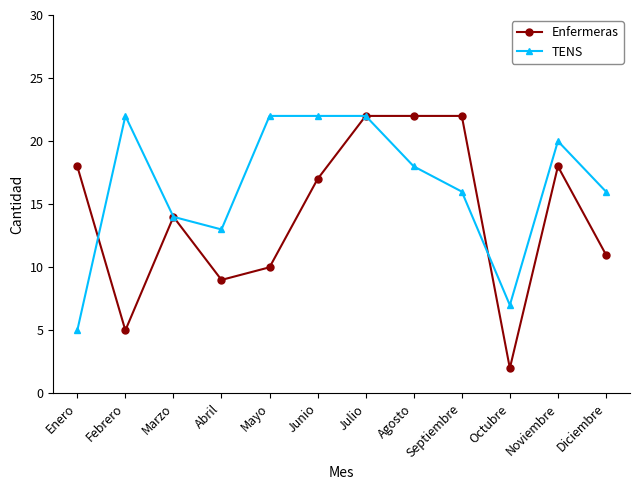

The value of Enfermeras at Abril is 6. True or false?

False